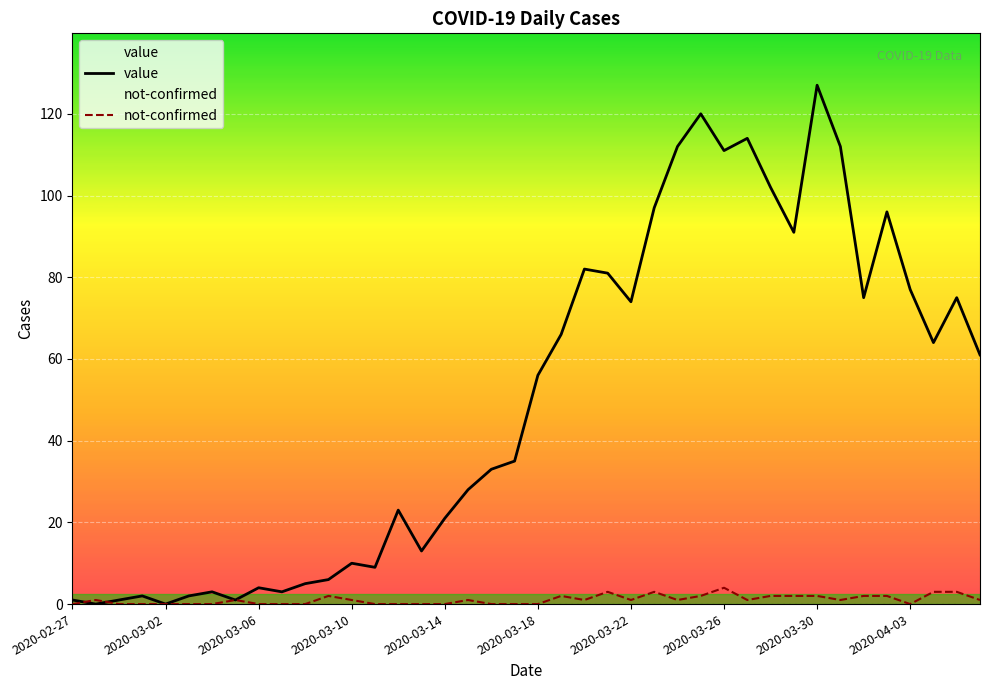

What is the difference between the maximum and minimum values in the value series?

127